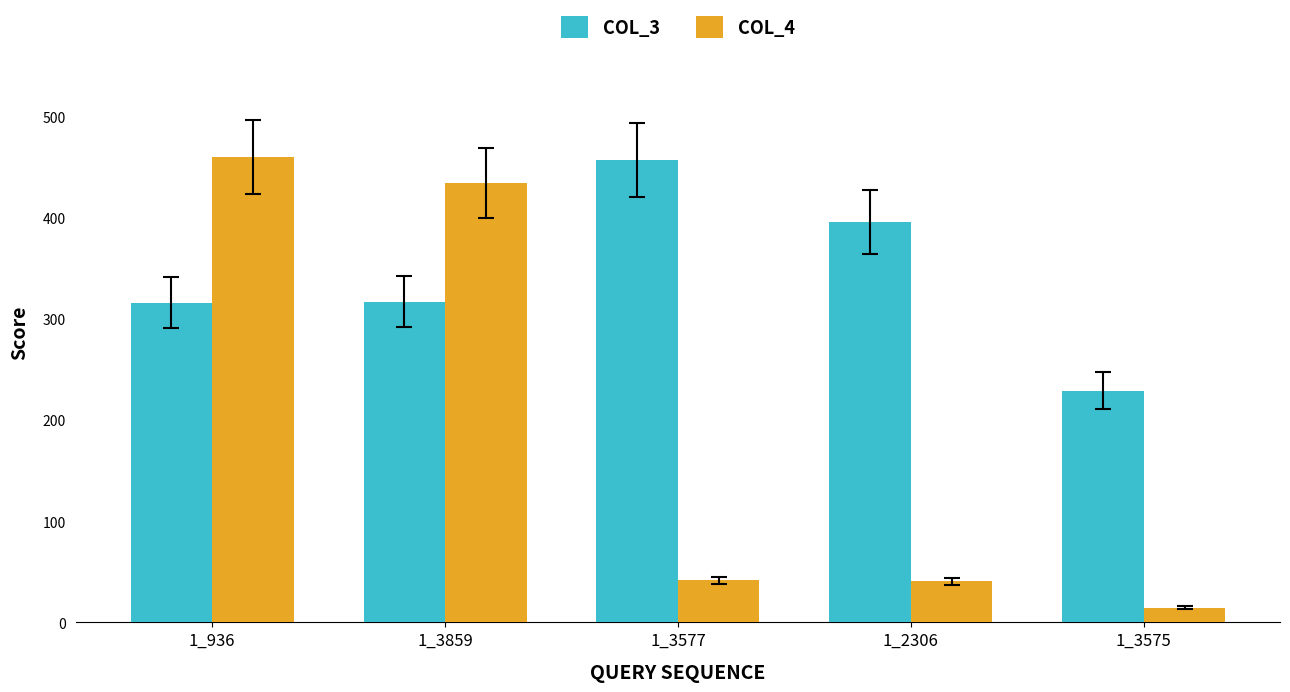

What is the total value across all series at 1_3577?

498.6